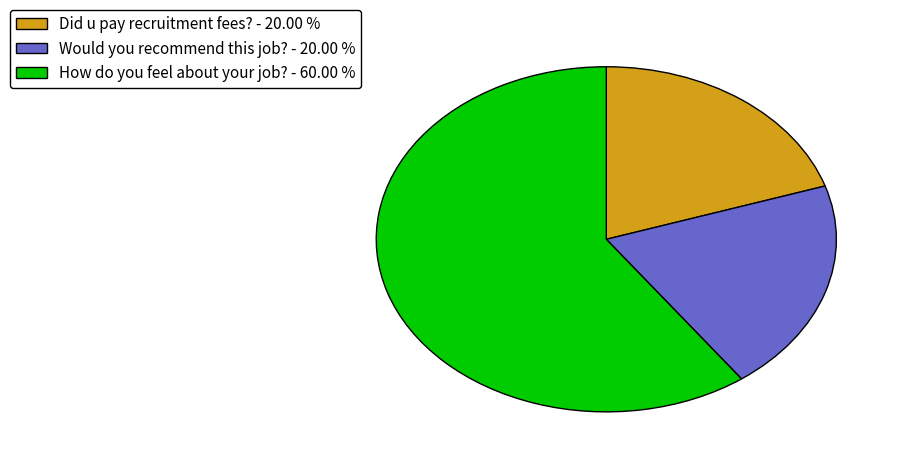

Do How do you feel about your job? - 60.00 % and Did u pay recruitment fees? - 20.00 % together represent more than half of the pie?

Yes